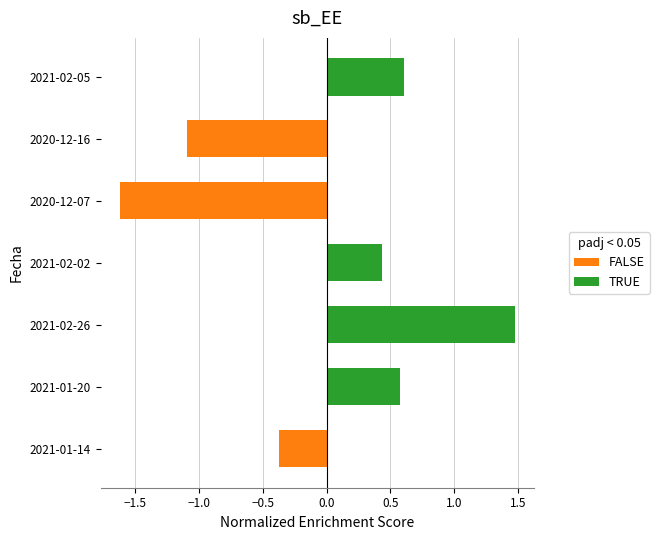

Is it true that the value at 2021-02-02 is 0.4?

True